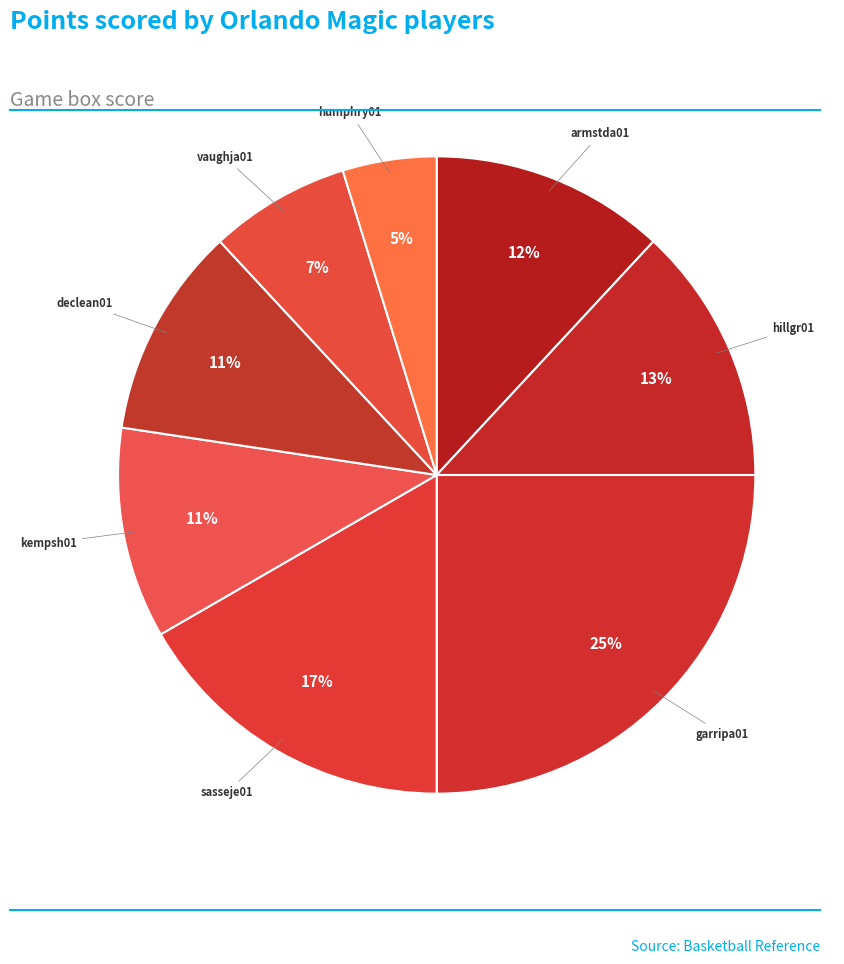

Is it true that sasseje01 is 17% of the pie?

True